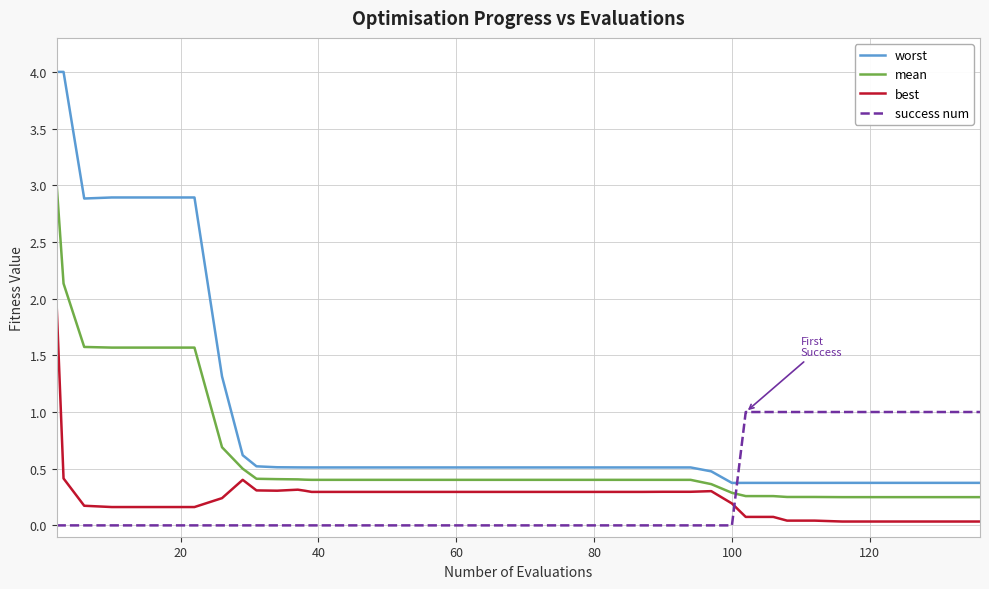

Which series has the largest total across all categories?

worst